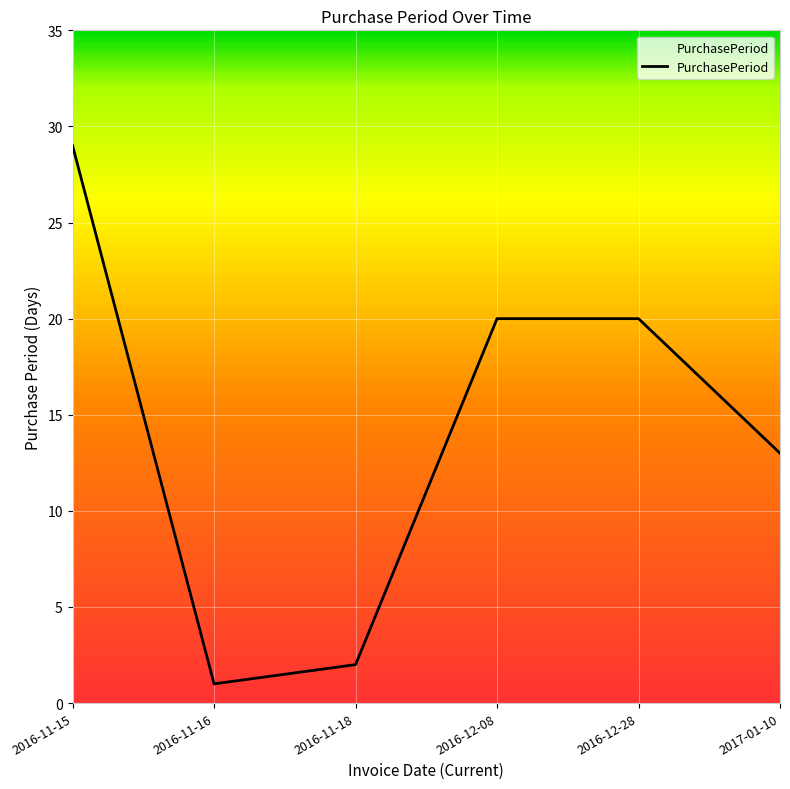

True or false: the data has more than 2 interior local peaks.

False